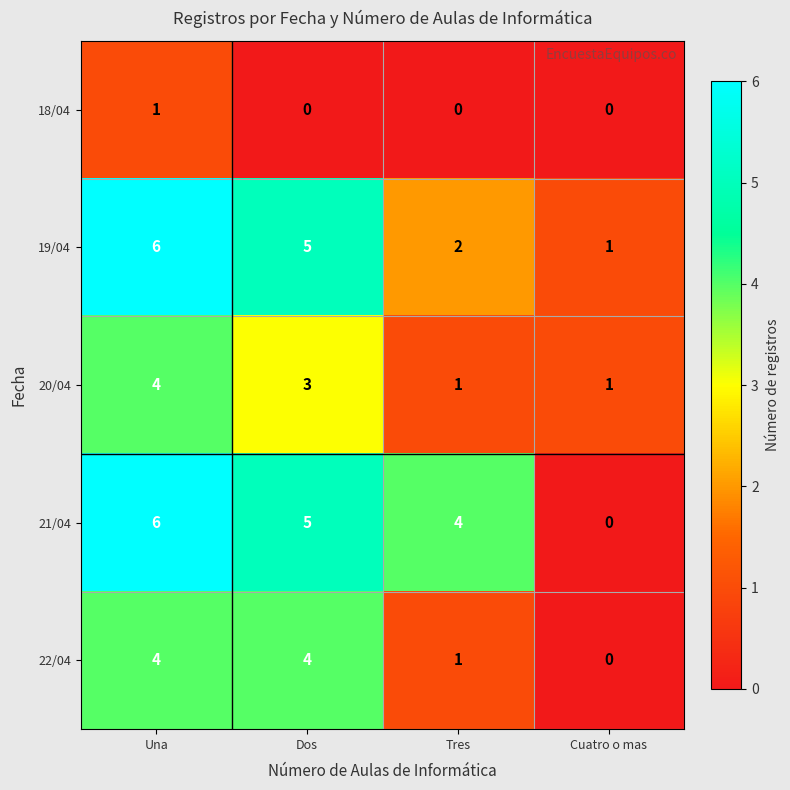

Which label corresponds to the largest value in the chart?

Una